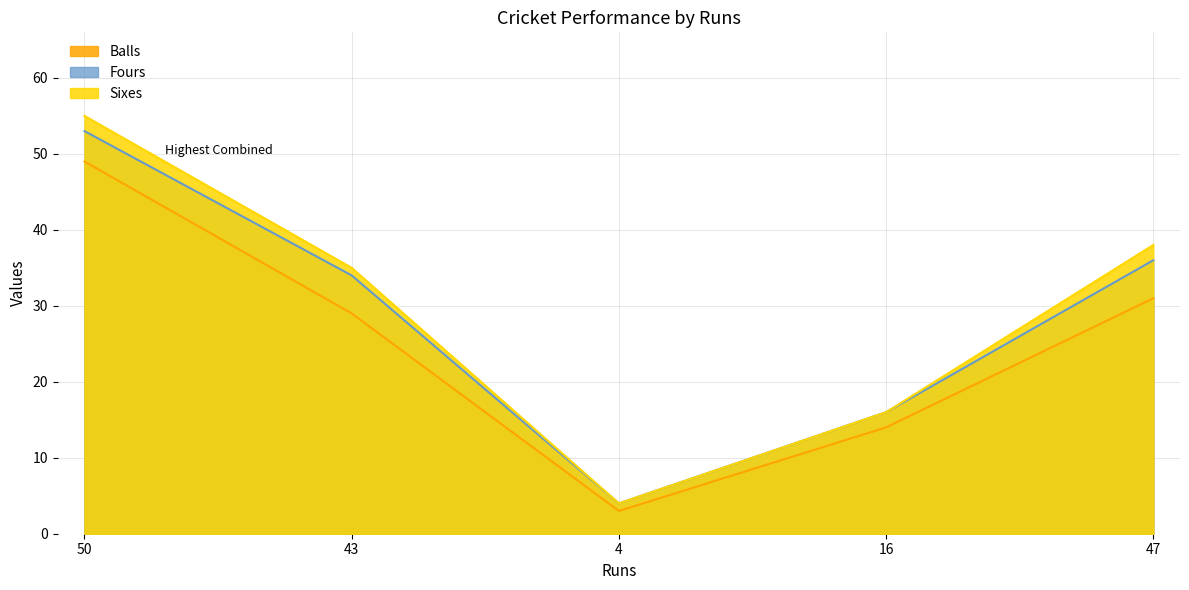

Does the chart display data point markers on the line(s)?

No